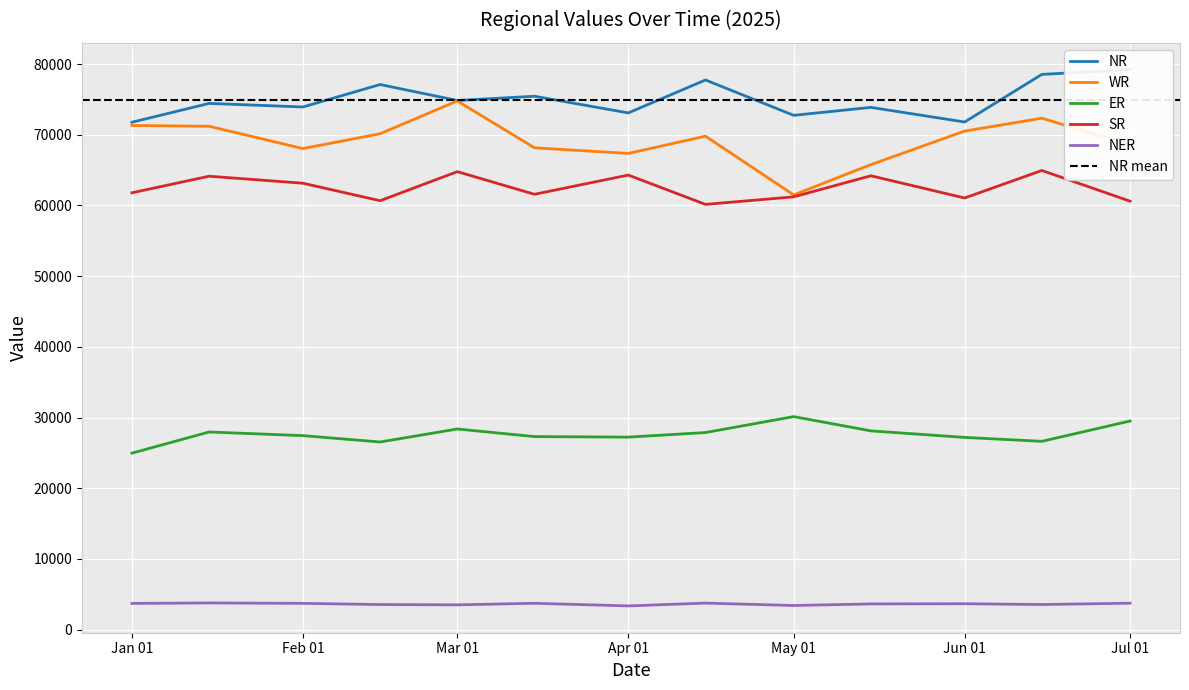

What is the minimum value for WR?

61483.7